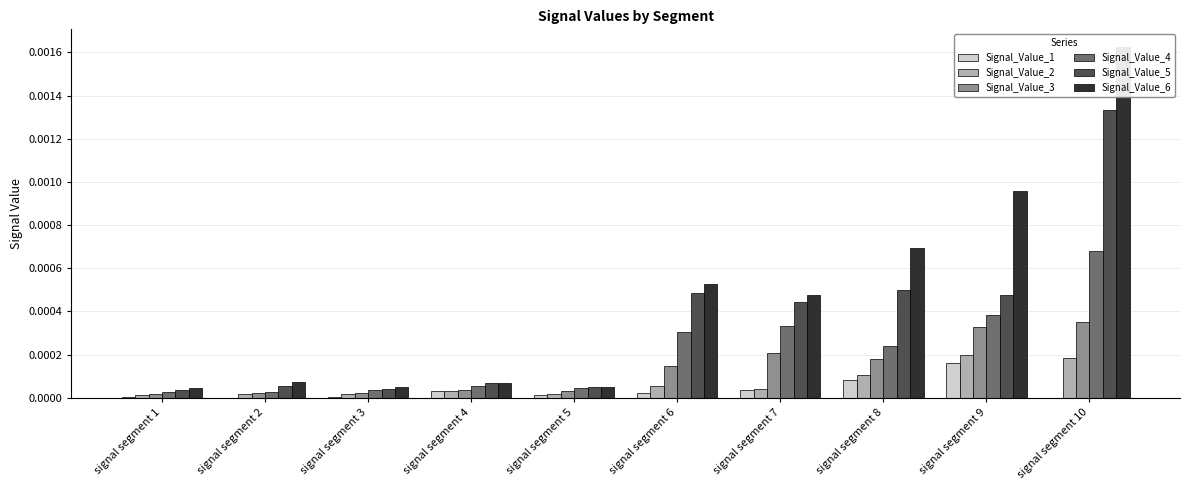

How many bars are there in total?

60